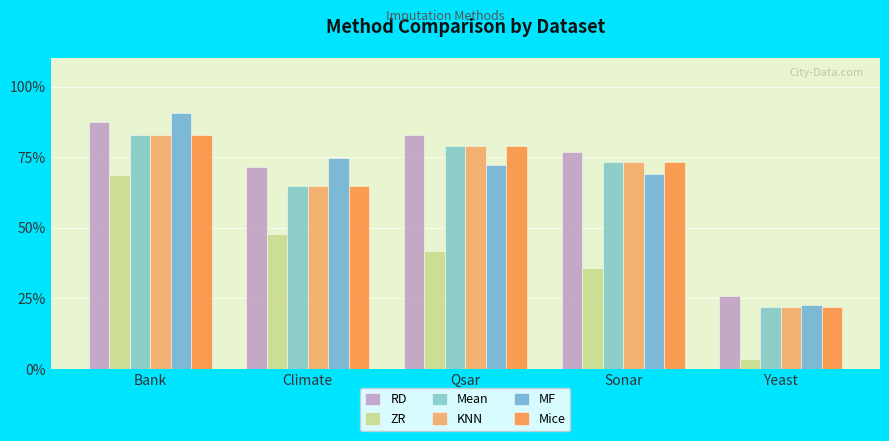

Which category has the lowest value in the KNN series?

Yeast